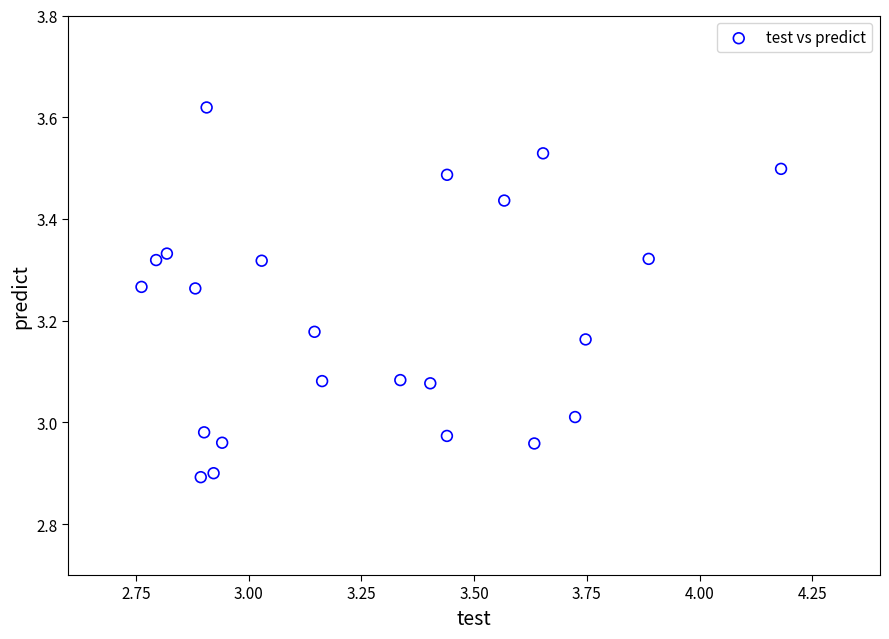

What is the range of X values (max minus min)?

1.4